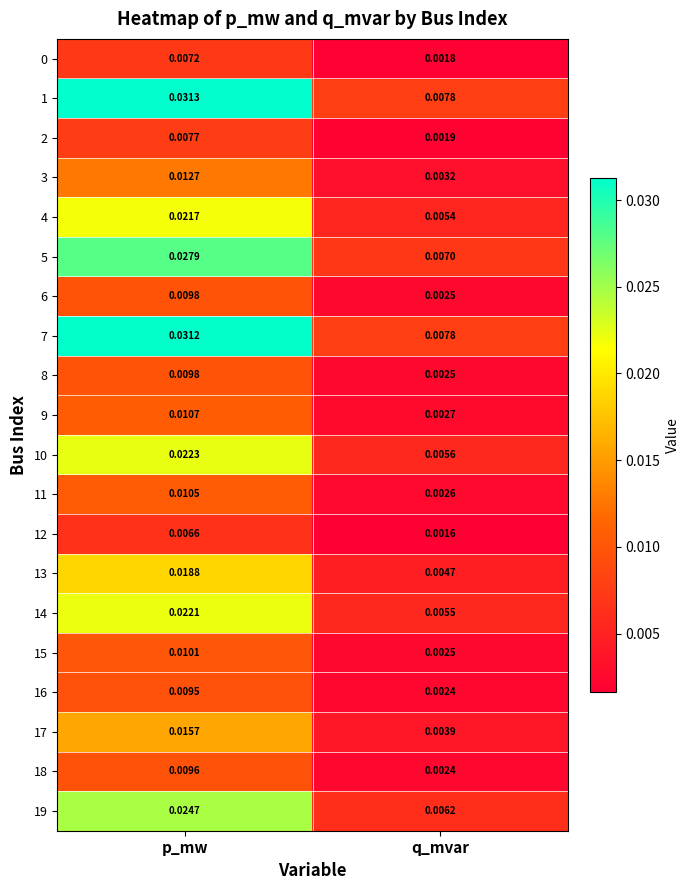

Which series has the widest spread of values?

1